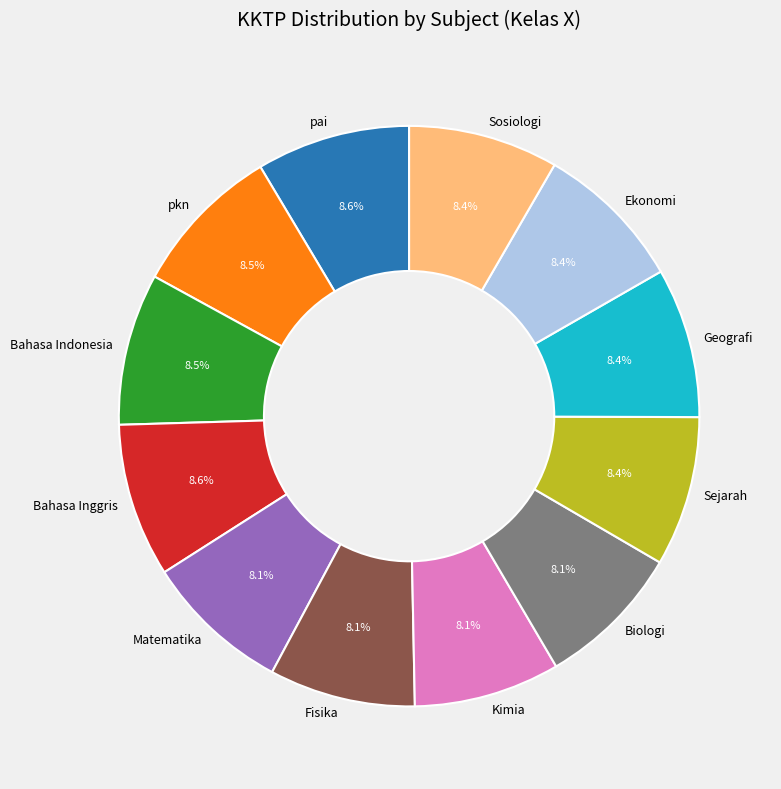

What is the total percentage of Matematika and pkn?

16.6%